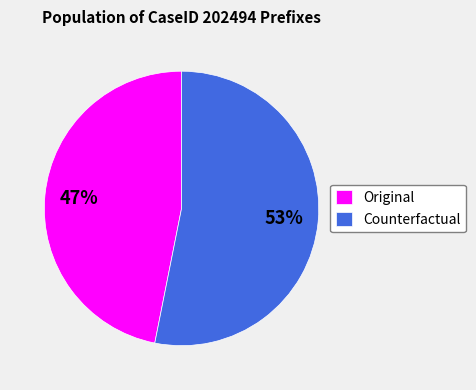

What percentage is the Counterfactual slice, to the nearest percent?

53%